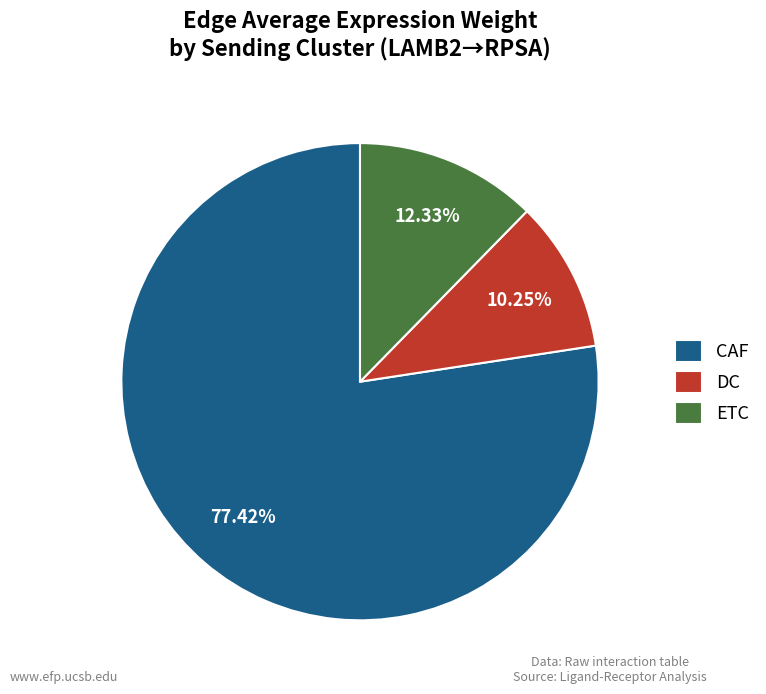

To the nearest percent, what percentage of the pie is DC?

10%